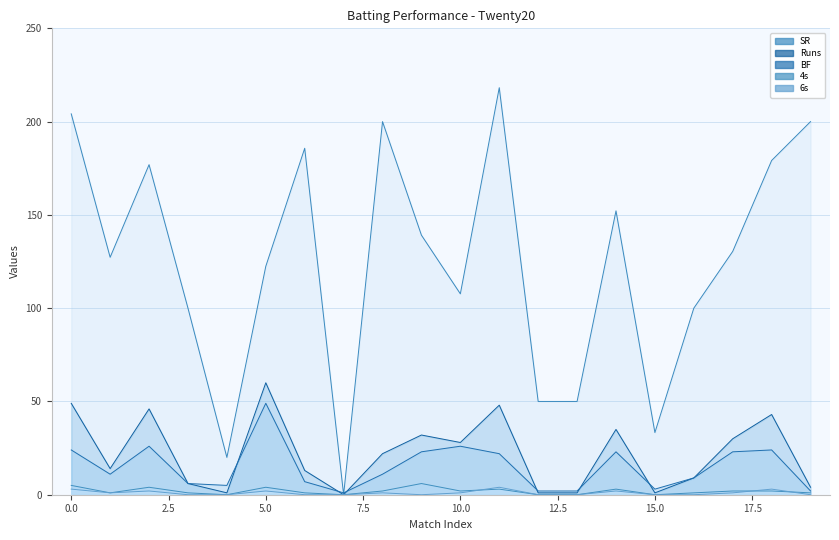

How many categories are shown in the chart?

20